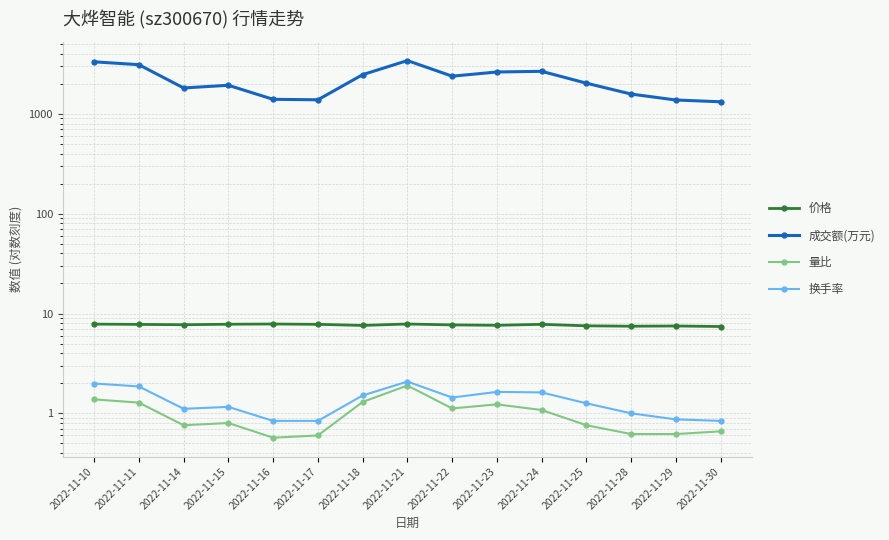

What are all the series names shown in the legend?

价格, 成交额(万元), 量比, 换手率